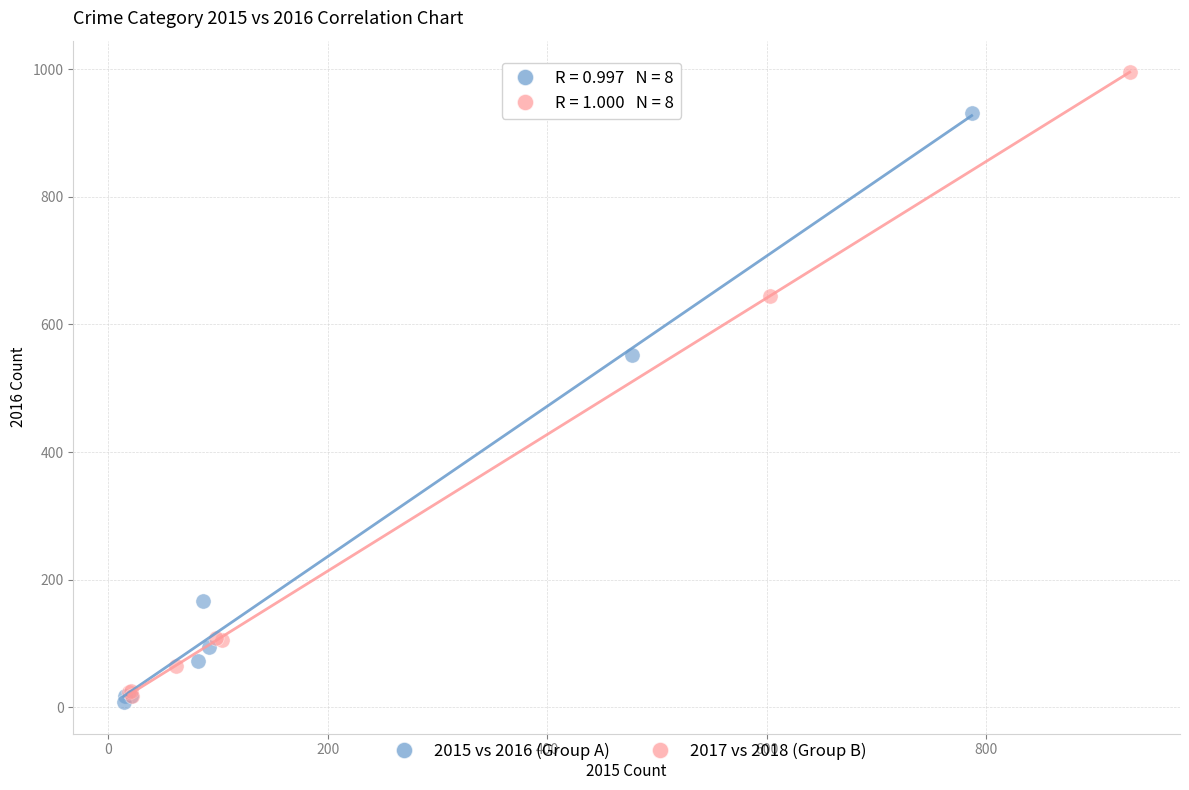

Which series has the largest Y range (max minus min)?

2017 vs 2018 (Group B)